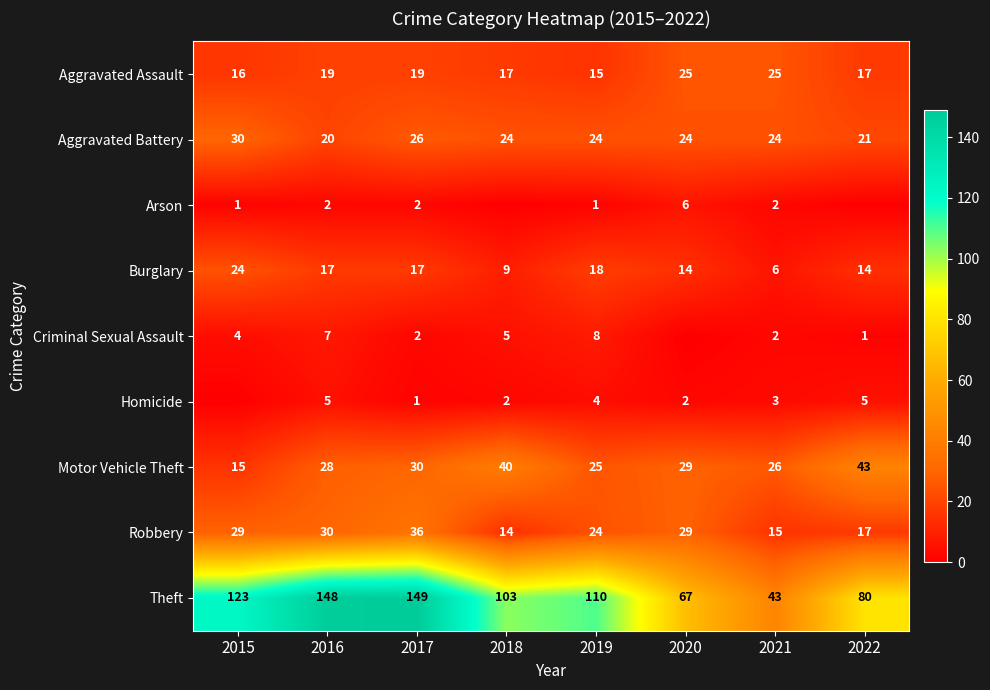

Is the value of Motor Vehicle Theft at 2020 greater than the value of Criminal Sexual Assault at 2016?

Yes